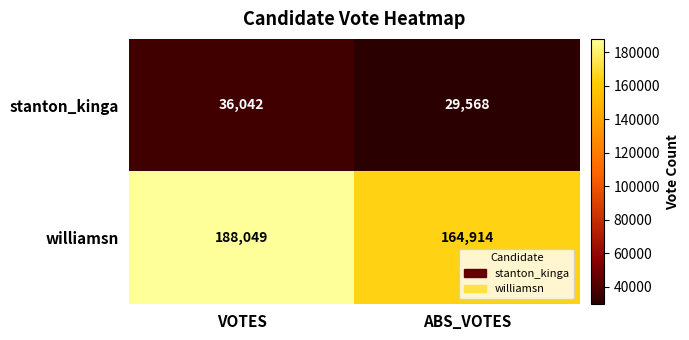

At ABS_VOTES, list the series in order from largest to smallest.

williamsn, stanton_kinga